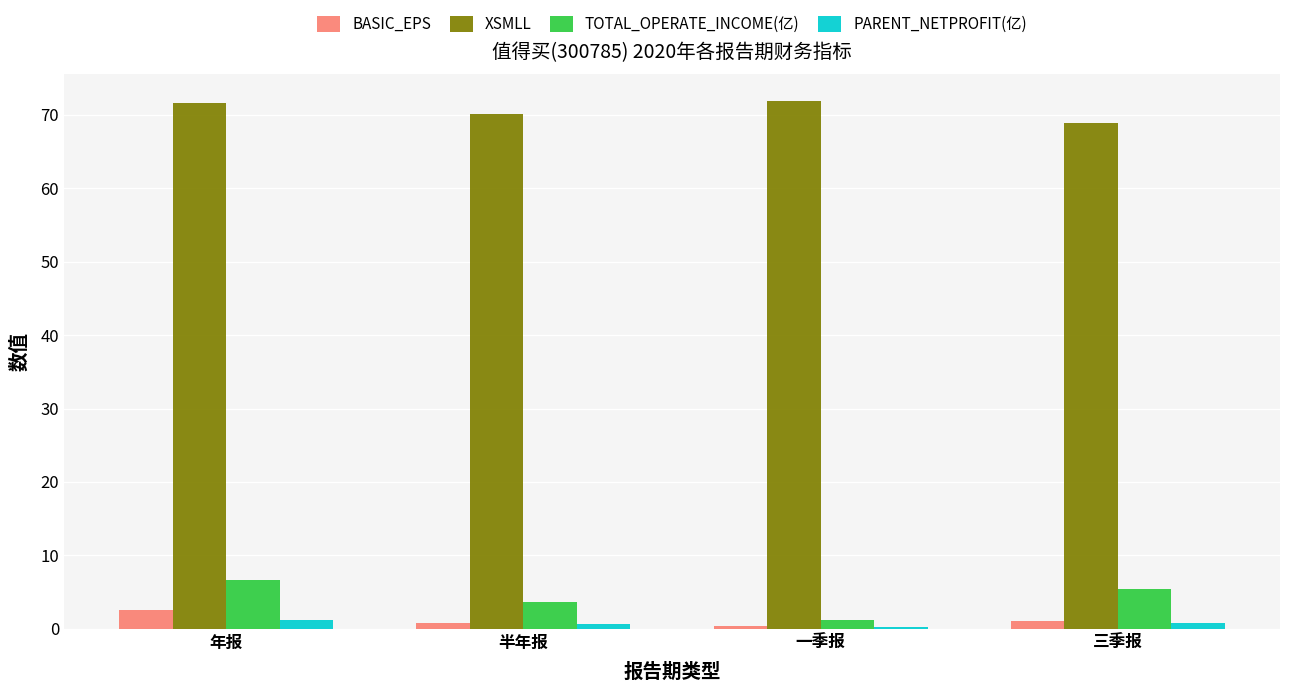

What is the highest value of the BASIC_EPS series?

2.6